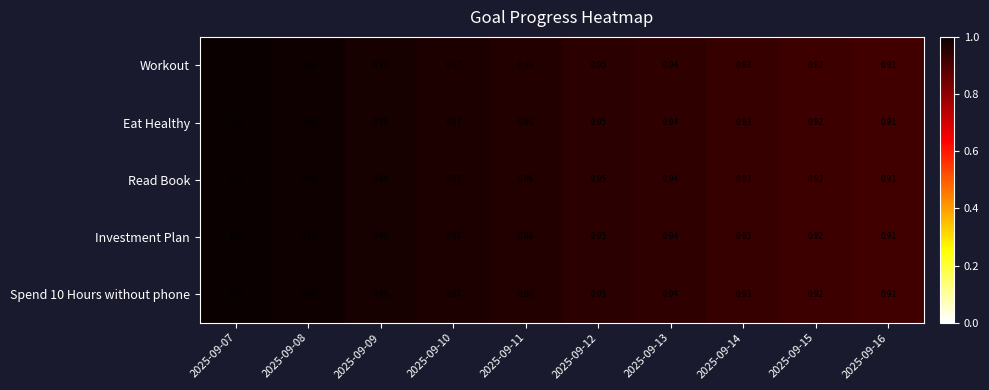

Is the value of Eat Healthy at 2025-09-16 greater than the value of Workout at 2025-09-11?

No